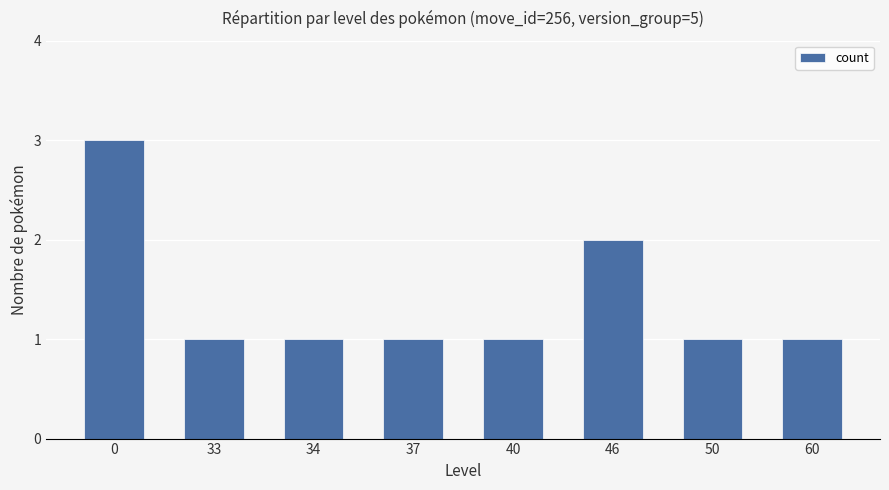

Count the values in the range 1 to 2.

7